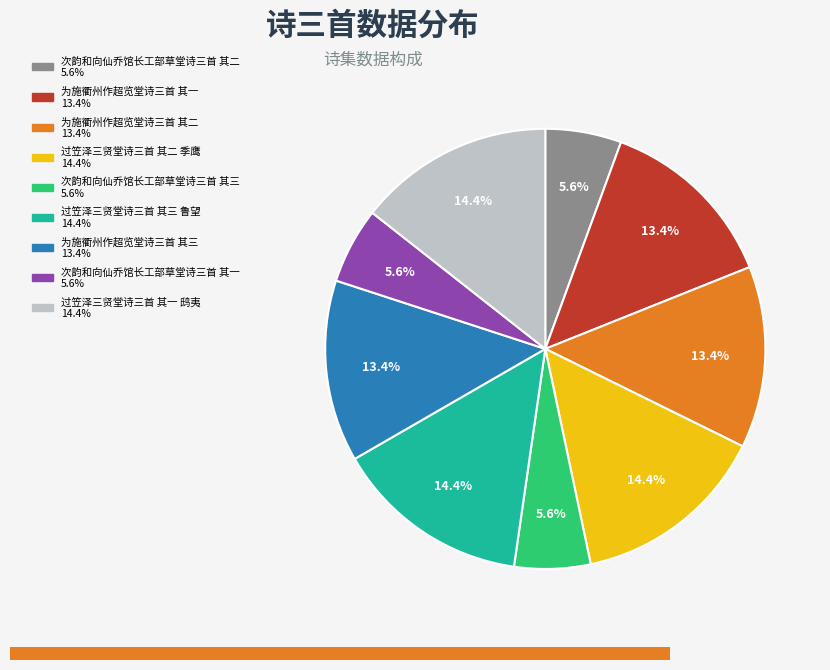

What percentage is the 为施衢州作超览堂诗三首 其一 slice, to the nearest percent?

13%